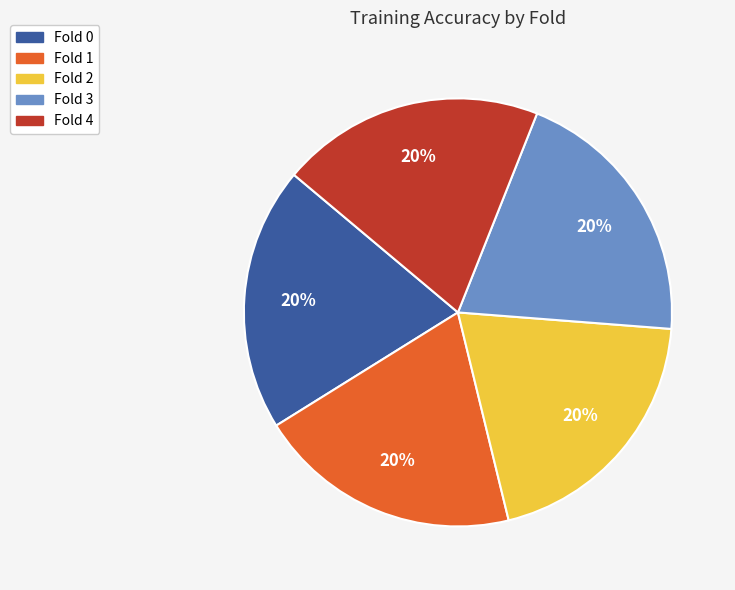

To the nearest percent, what percentage of the pie is Fold 1?

20%